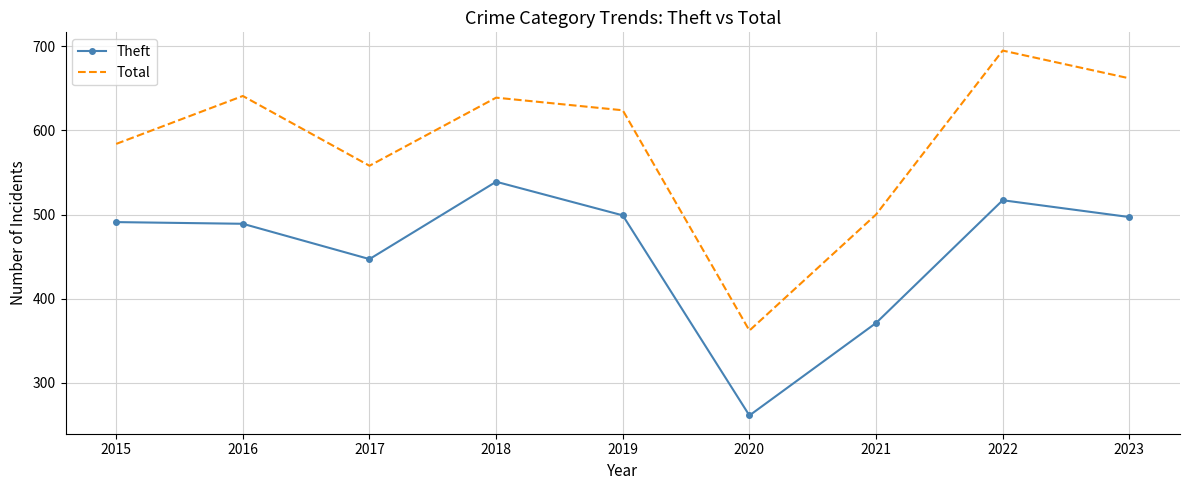

What value does the Theft series have at 2022?

517